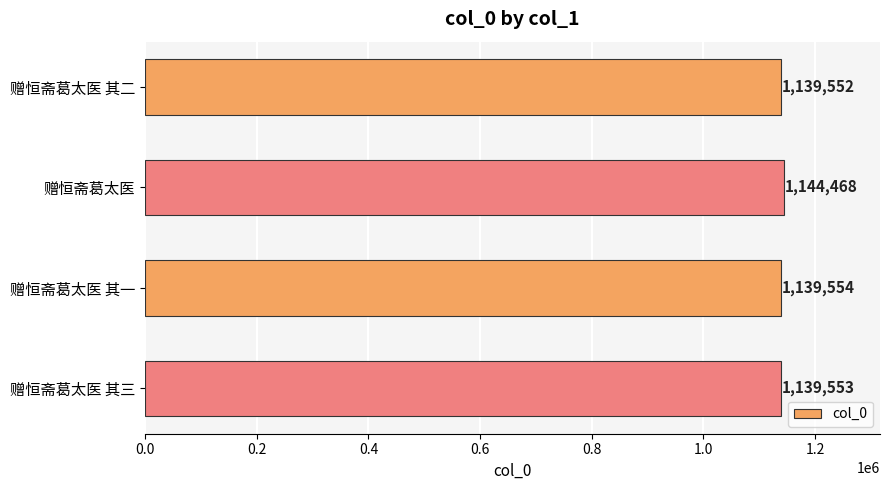

What is the change in value from 赠恒斋葛太医 其二 to 赠恒斋葛太医?

+4916